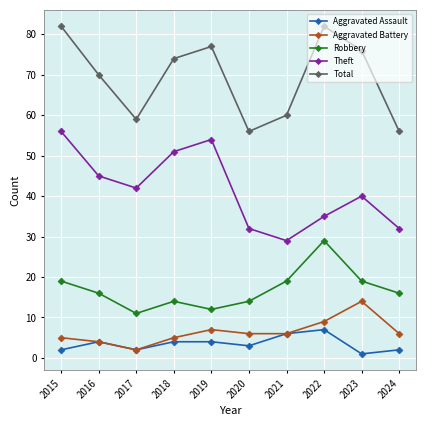

True or false: Theft has a value of 40 at 2023.

True